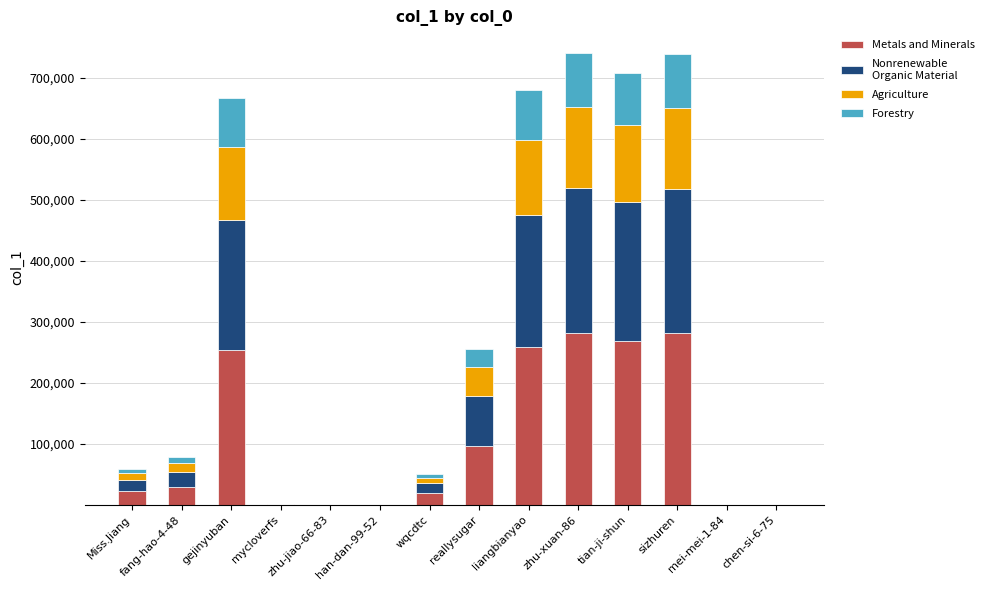

What is the total value across all series at sizhuren?

739193.0